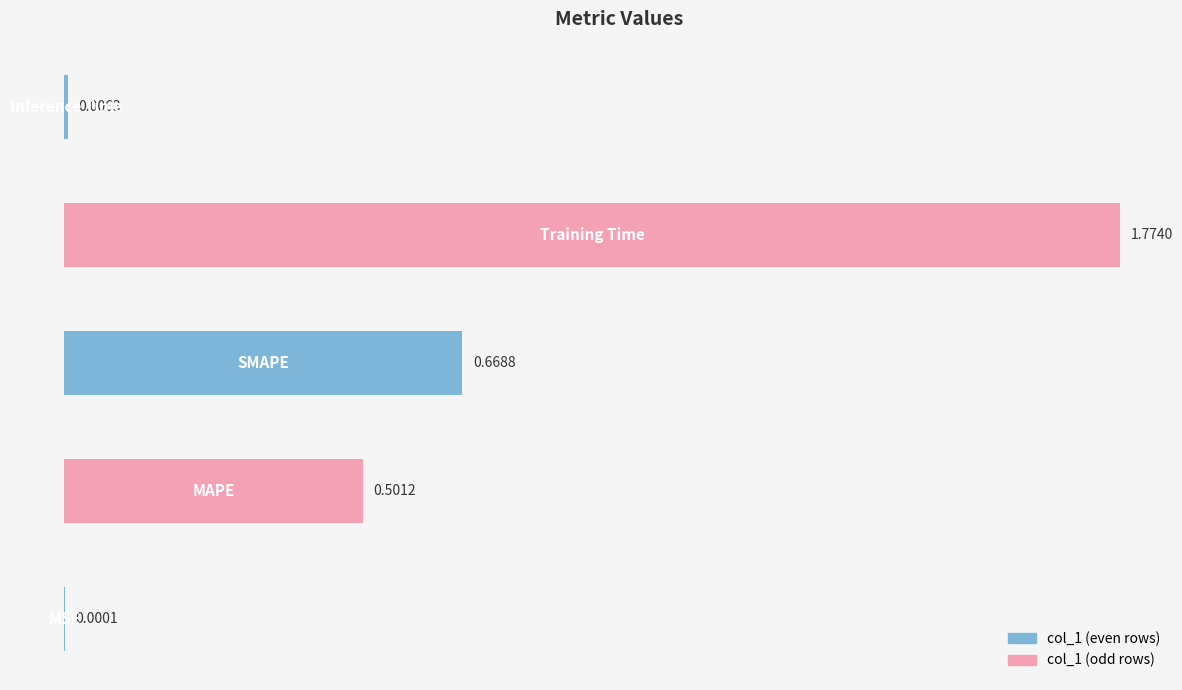

What is the average value?

0.6